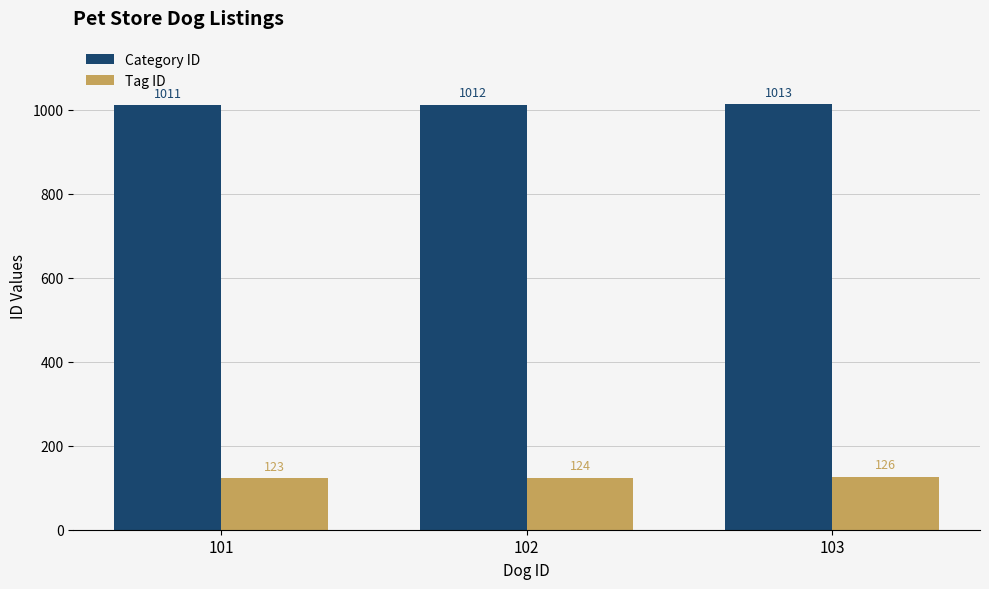

True or false: Tag ID has a value of 124 at 102.

True